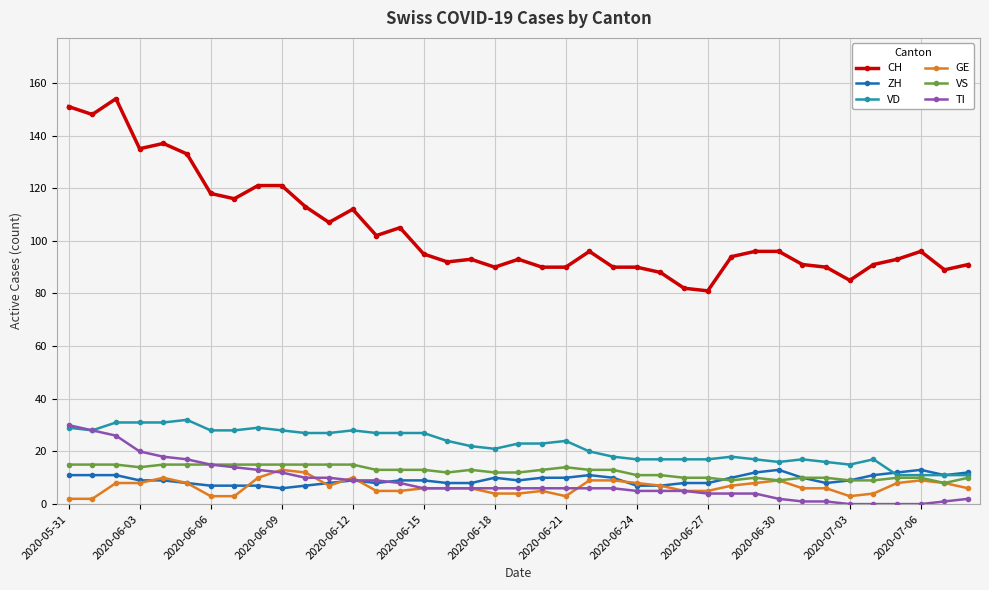

What is the maximum value shown in the chart?

154